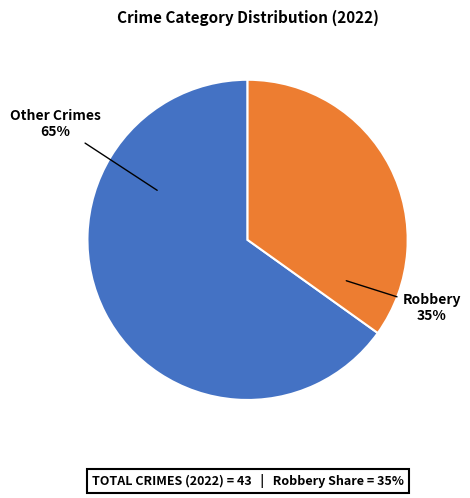

Count the number of slices in the pie.

2